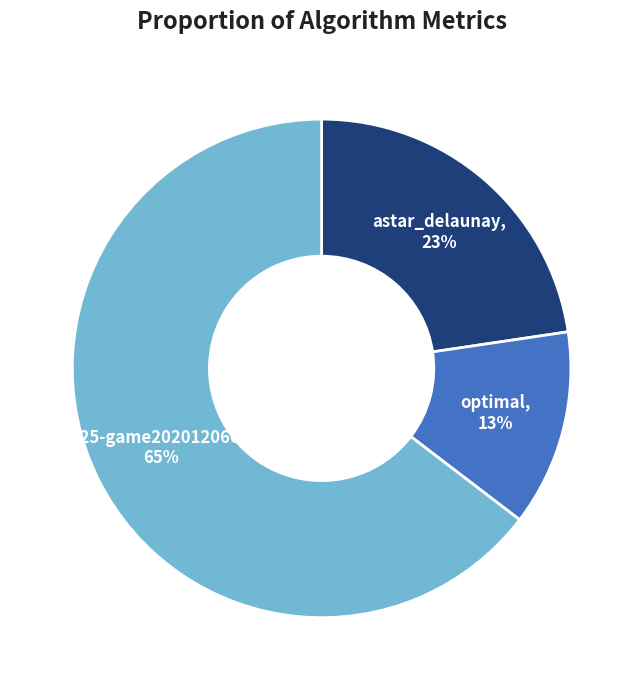

Is there any slice that represents more than half of the pie?

Yes